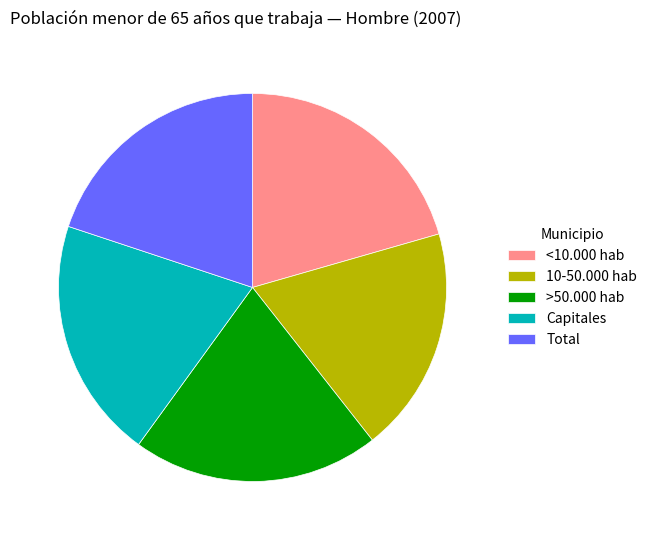

Is there a majority slice in this chart?

No